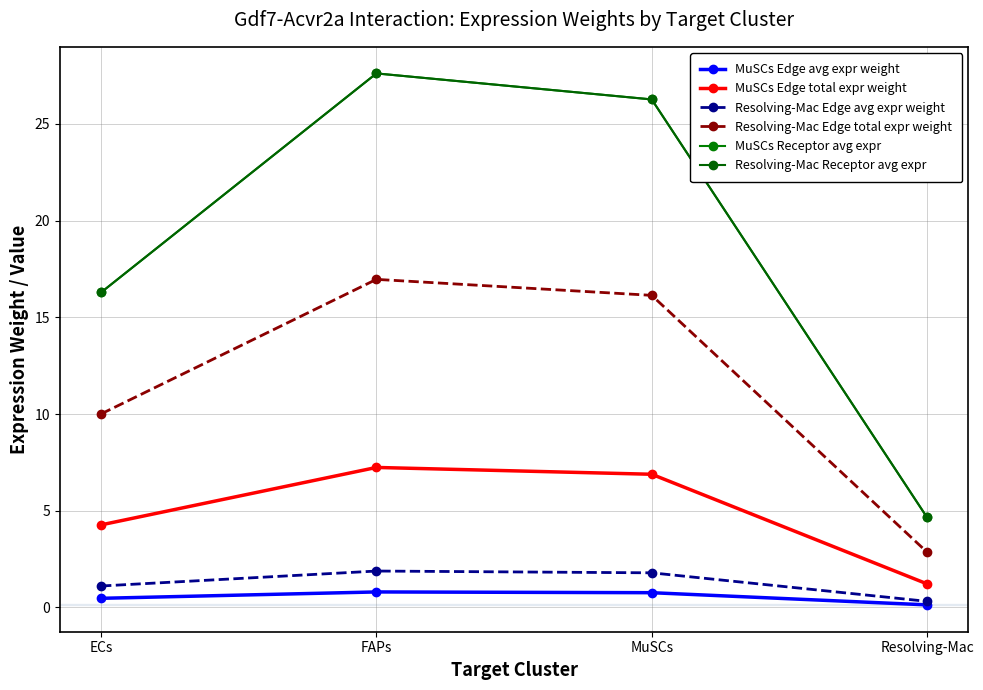

Reading left to right, what are all the values shown in this chart?

MuSCs Edge avg expr weight: 0.5	0.8	0.8	0.1
MuSCs Edge total expr weight: 4.3	7.2	6.9	1.2
Resolving-Mac Edge avg expr weight: 1.1	1.9	1.8	0.3
Resolving-Mac Edge total expr weight: 10.0	17.0	16.1	2.9
MuSCs Receptor avg expr: 16.3	27.6	26.3	4.7
Resolving-Mac Receptor avg expr: 16.3	27.6	26.3	4.7